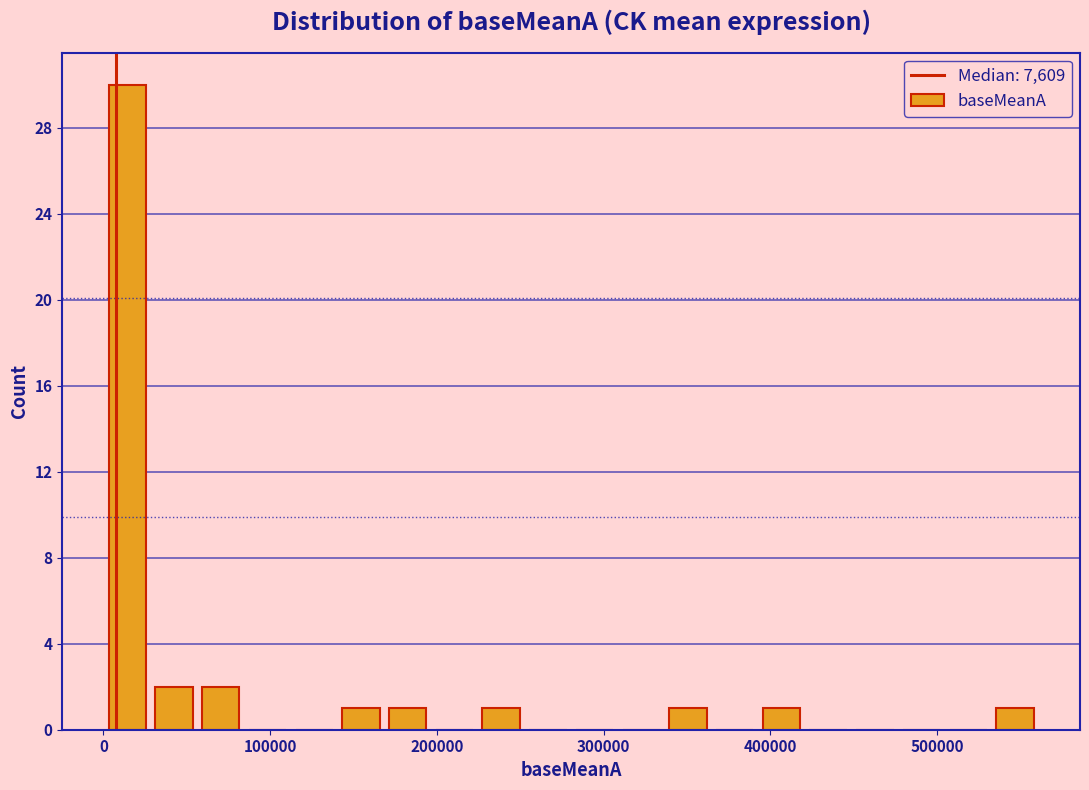

Around what value on the x-axis is the tallest bar? Give the approximate position of its centre, as read against the axis.

10000